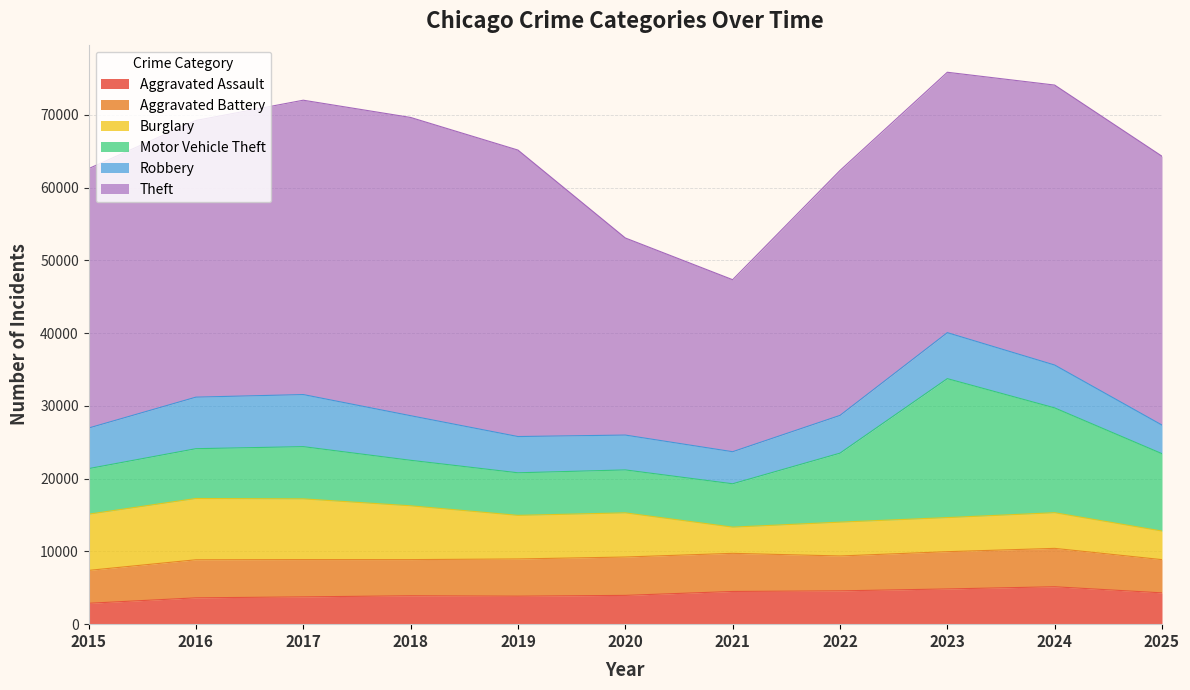

True or false: Motor Vehicle Theft has a value of 14407 at 2024.

True